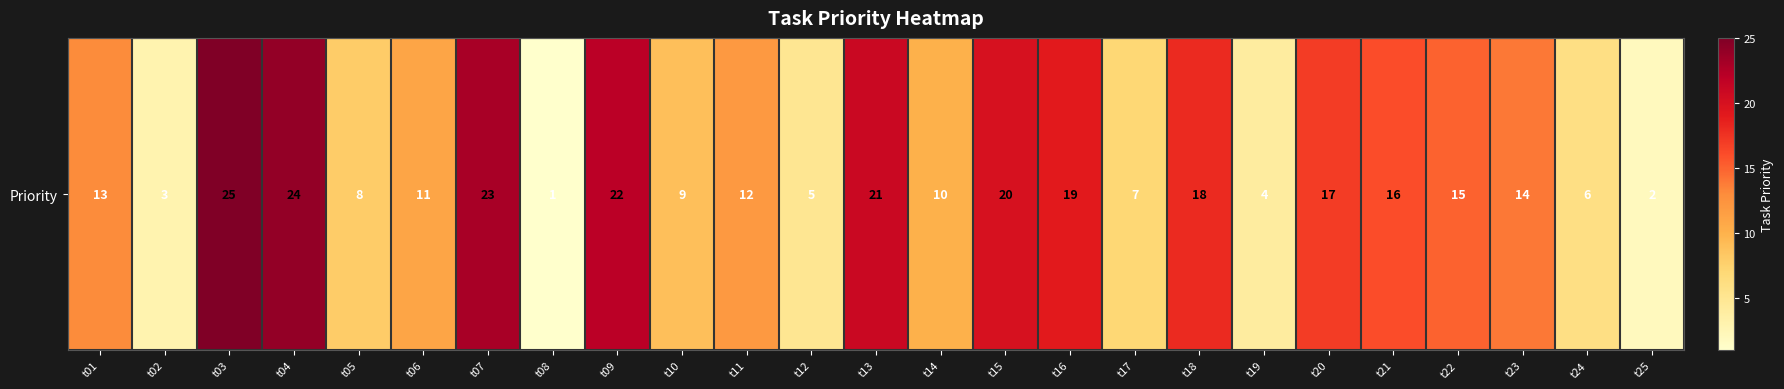

How many data points are above 13?

12